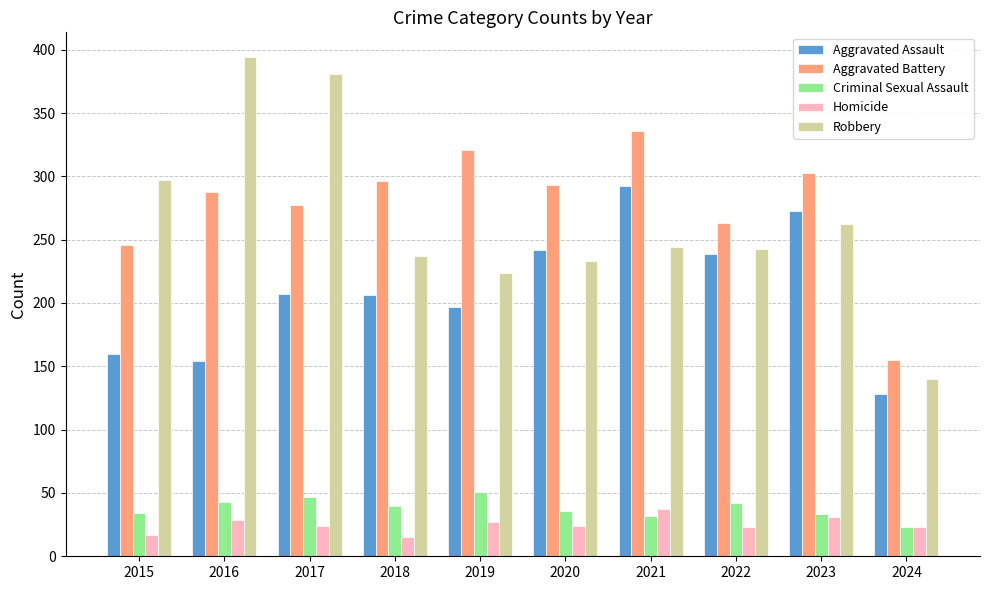

Where does the Criminal Sexual Assault series first go above 40?

2016